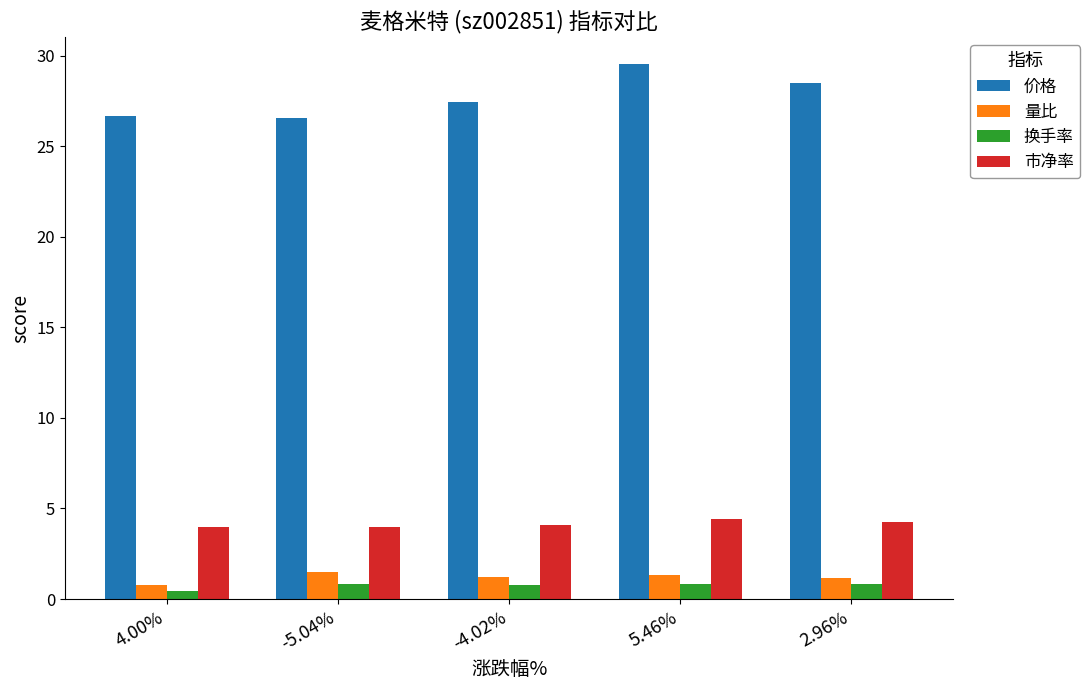

What is the sum of the 量比 values at 4.00% and 5.46%?

2.1